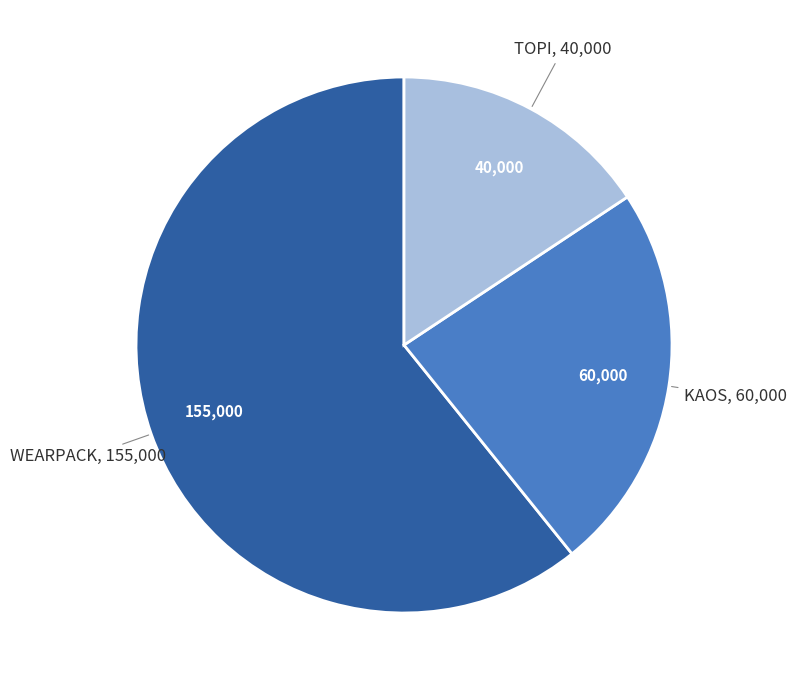

Is there any slice that represents more than half of the pie?

Yes